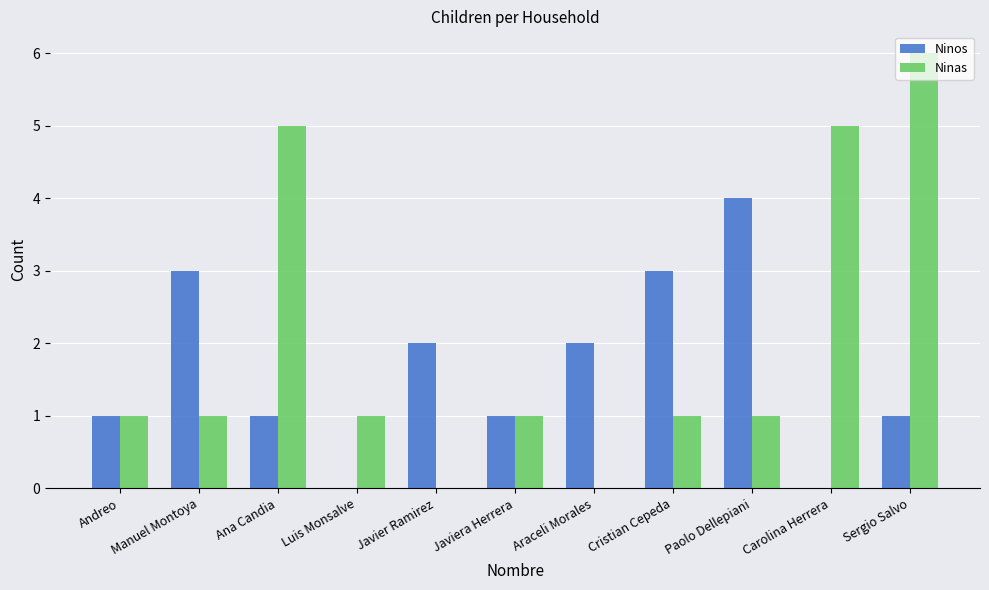

What is the maximum value for Ninos?

4